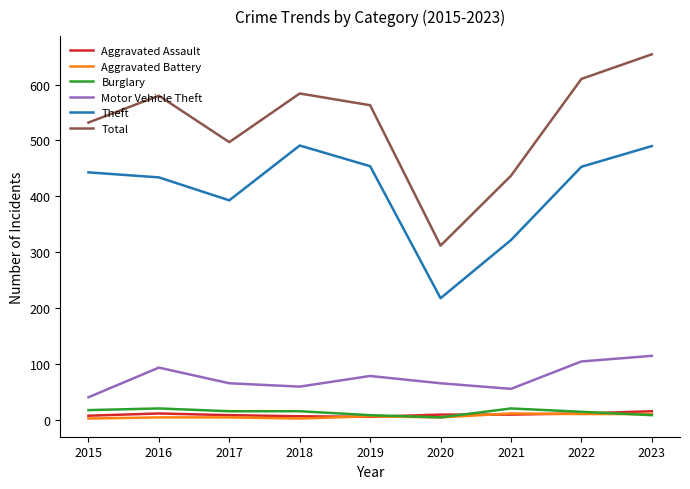

Between 2019 and 2023, which series saw the biggest shift?

Total